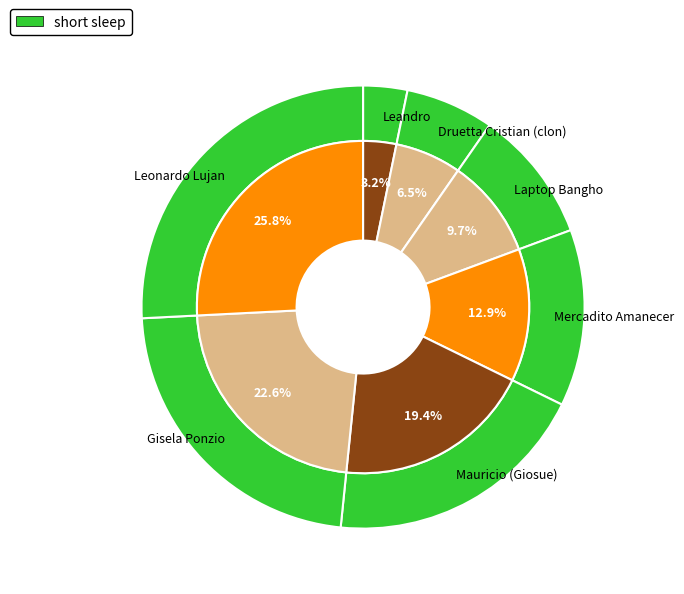

Rank the categories by value from lowest to highest.

Leandro, Druetta Cristian (clon), Laptop Bangho, Mercadito Amanecer, Mauricio (Giosue), Gisela Ponzio, Leonardo Lujan